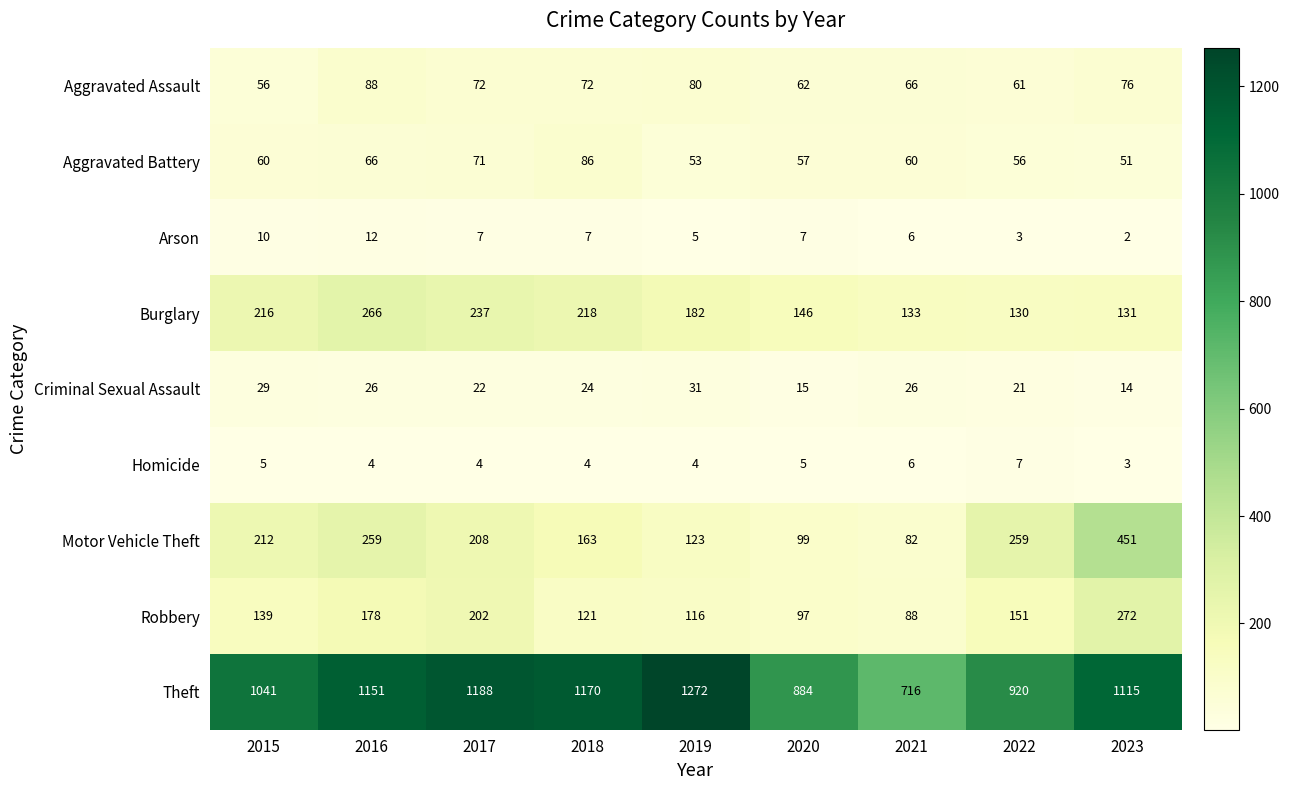

List the series in order of their peak value, highest first.

Theft, Motor Vehicle Theft, Robbery, Burglary, Aggravated Assault, Aggravated Battery, Criminal Sexual Assault, Arson, Homicide